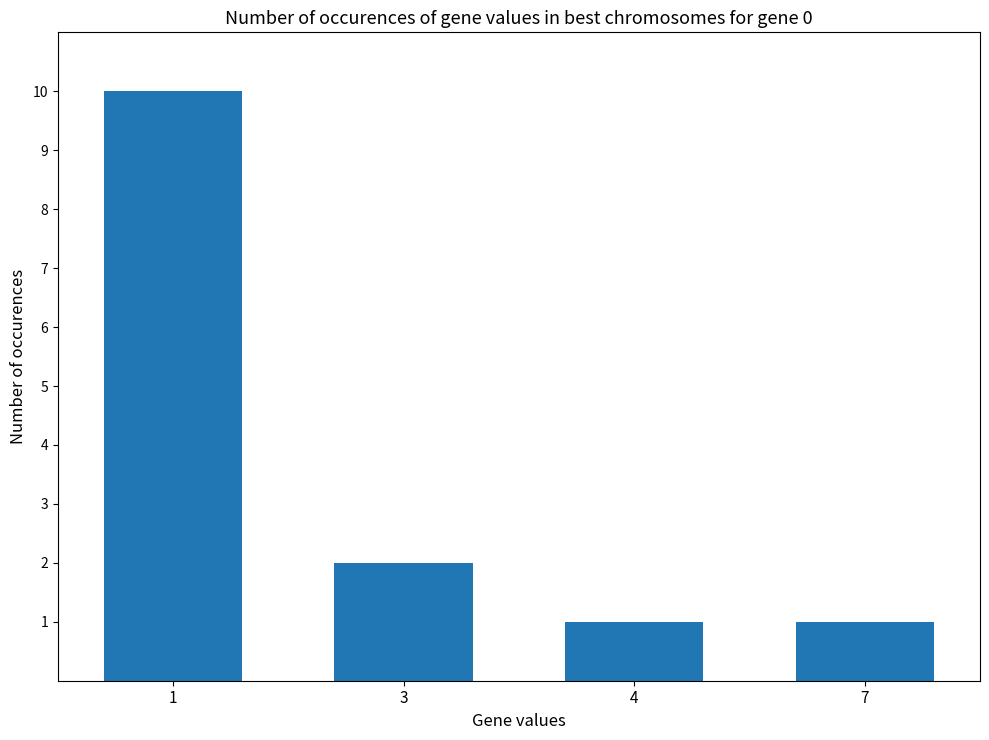

Are the bars grouped side by side (vs. stacked)?

No